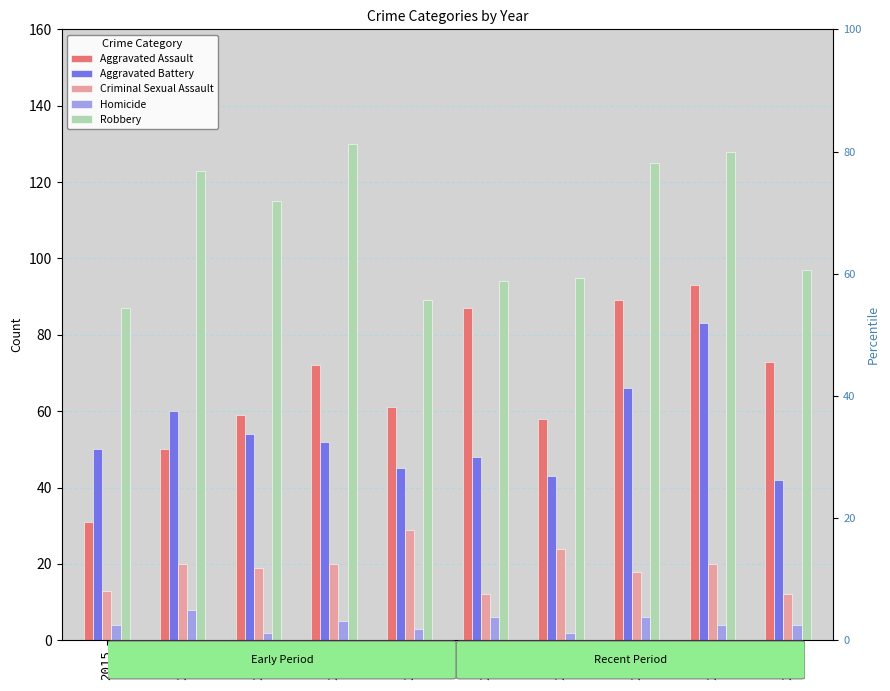

How many series are shown in this chart?

5